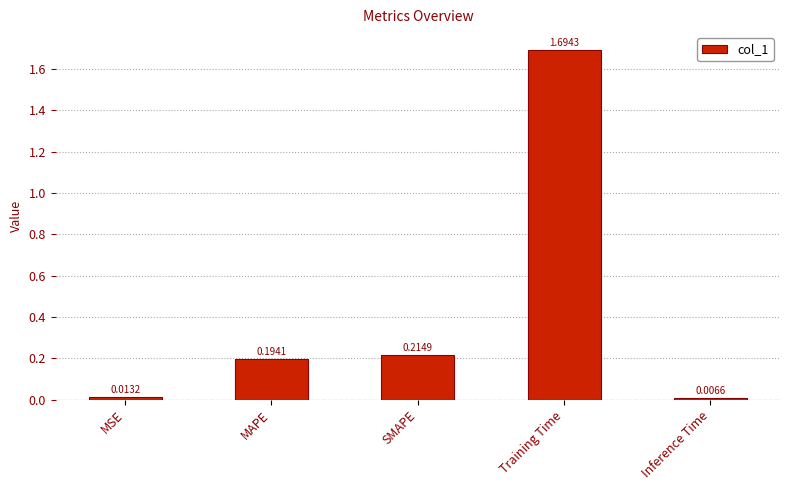

List the labels in order of value, largest first.

Training Time, SMAPE, MAPE, MSE, Inference Time